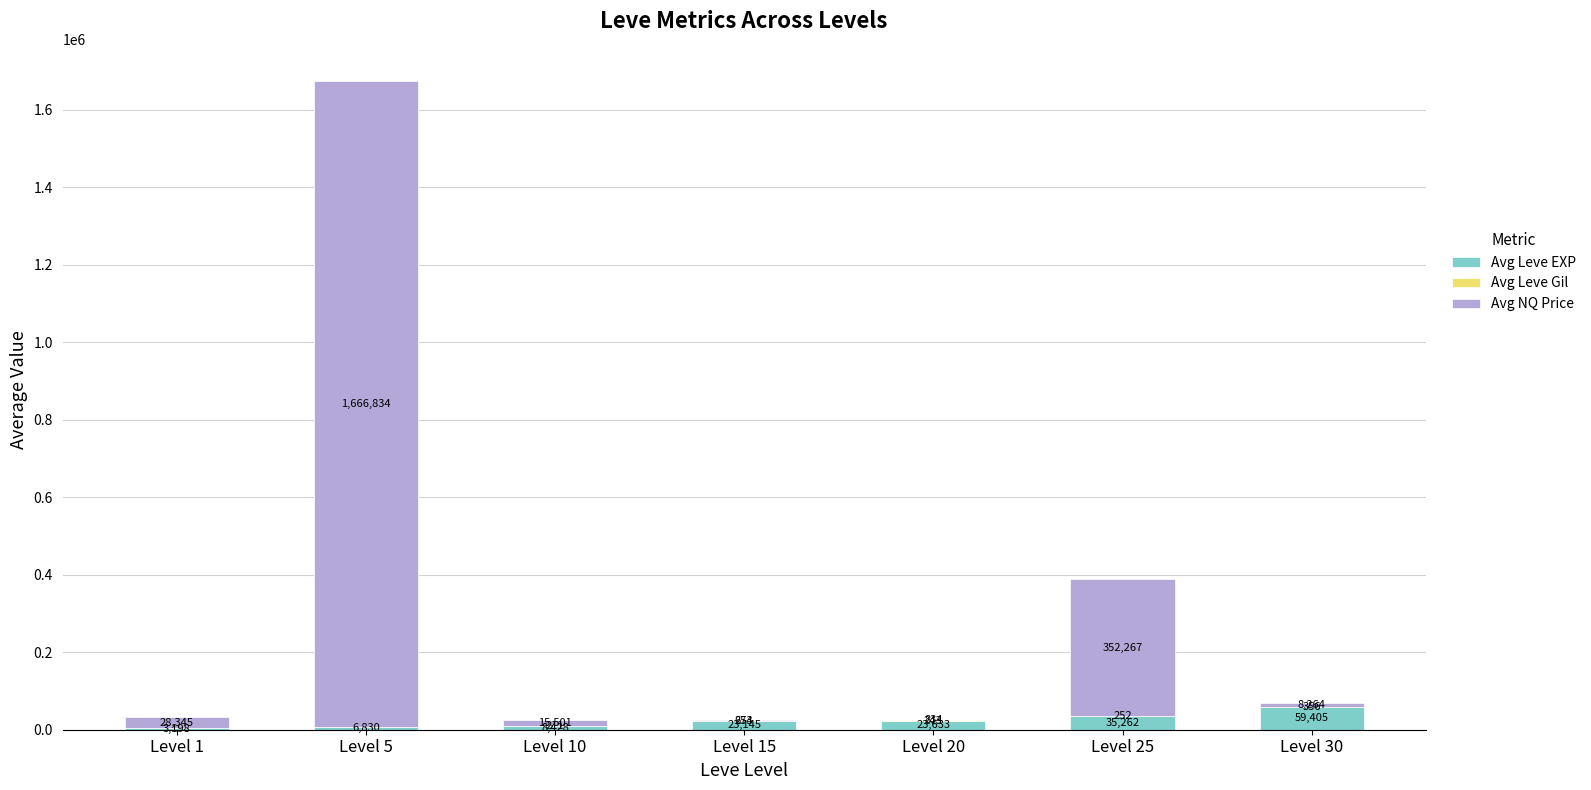

Which category has the highest value in the Avg Leve EXP series?

Level 30